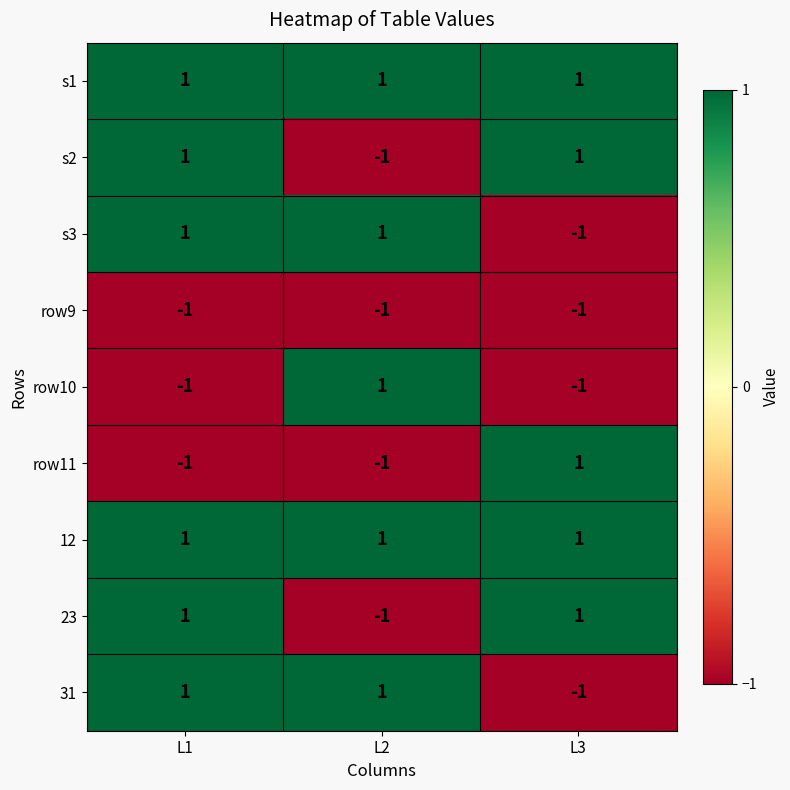

Count the number of categories in the chart.

3